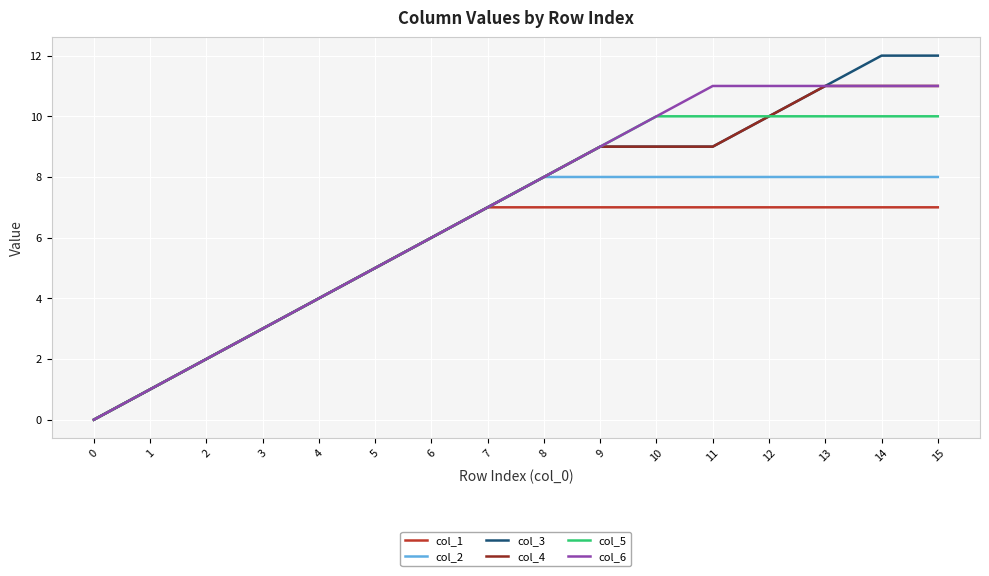

What are all the series names shown in the legend?

col_1, col_2, col_3, col_4, col_5, col_6